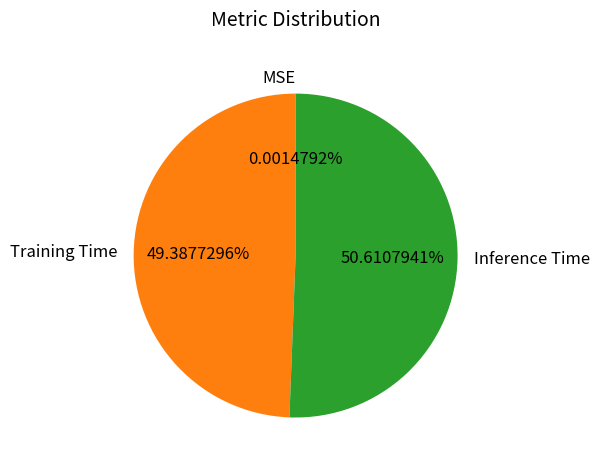

Which category accounts for the majority?

Inference Time